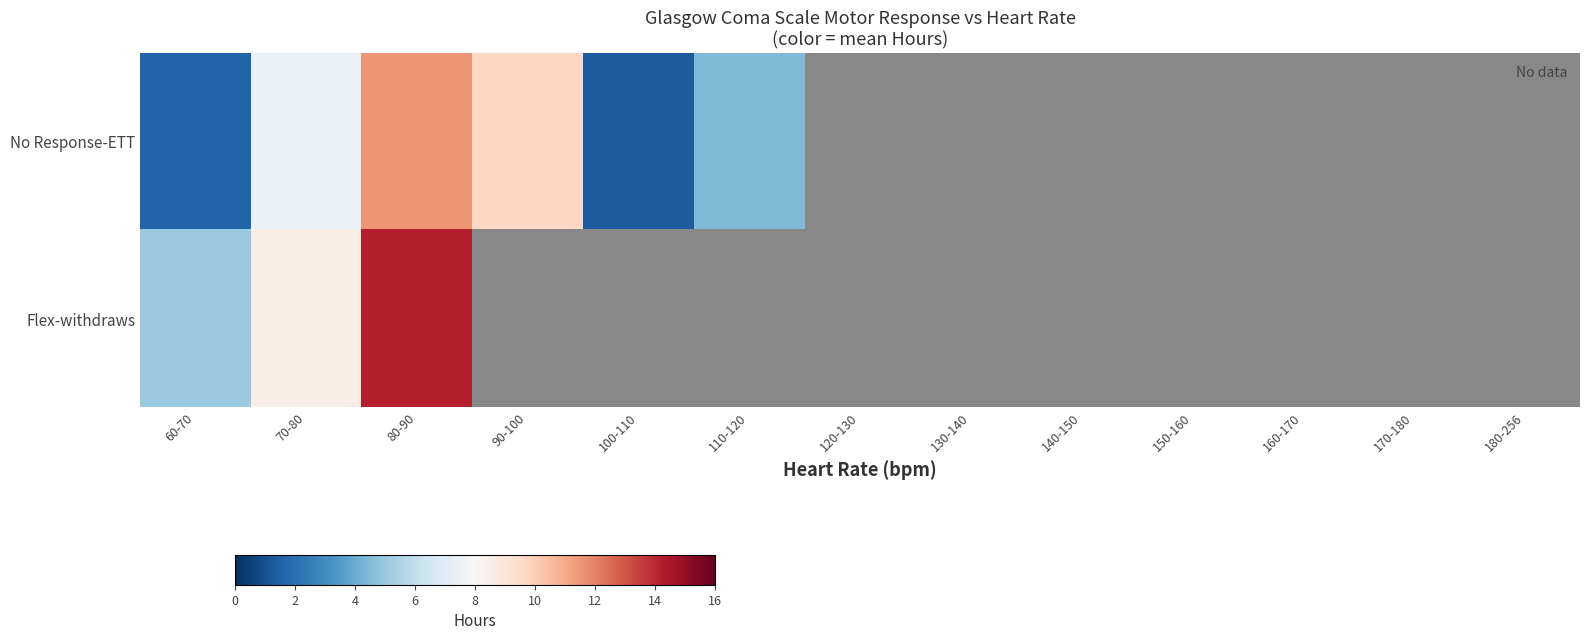

At which label is Flex-withdraws closest to 9?

70-80